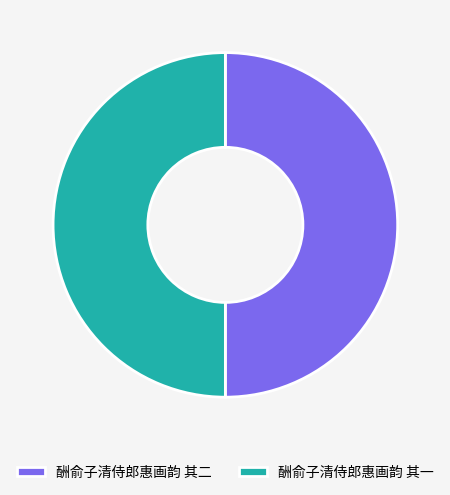

True or false: 酬俞子清侍郎惠画韵 其二 accounts for 50% of the total.

True